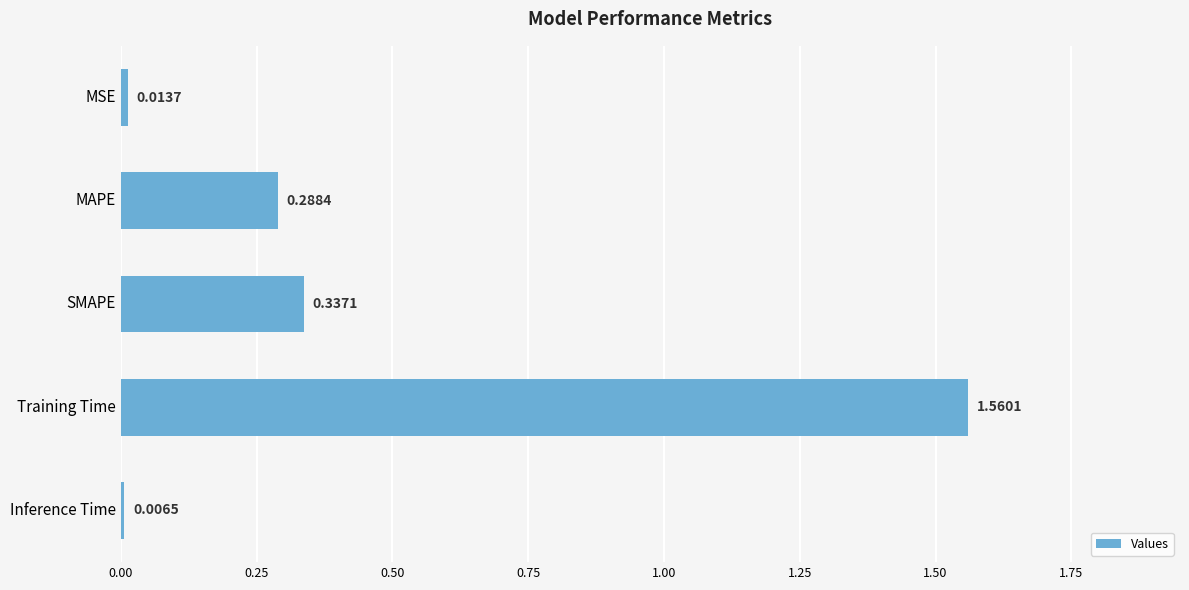

What is the difference between the maximum and second lowest values?

1.5